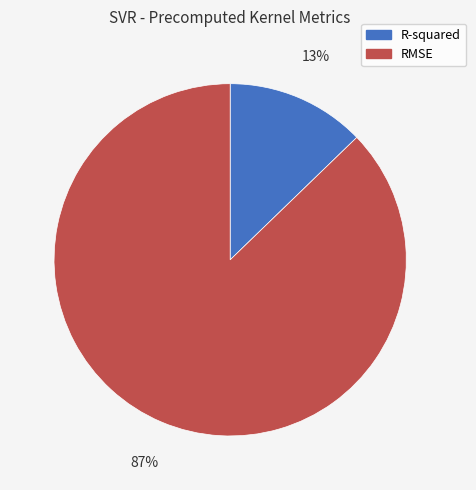

Which slice is the largest?

RMSE